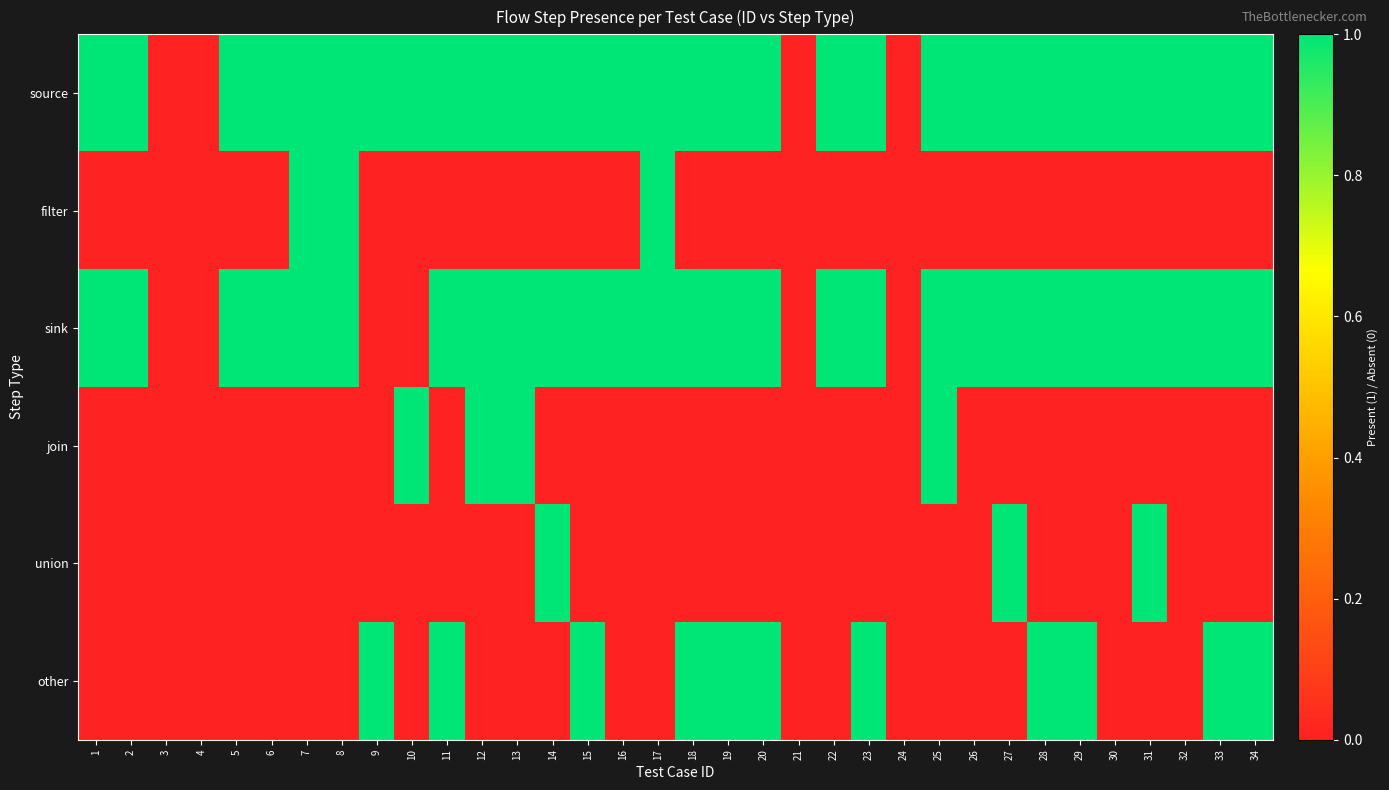

Reading left to right, transcribe all the data shown in this chart.

source: 1=1	2=1	3=0	4=0	5=1	6=1	7=1	8=1	9=1	10=1	11=1	12=1	13=1	14=1	15=1	16=1	17=1	18=1	19=1	20=1	21=0	22=1	23=1	24=0	25=1	26=1	27=1	28=1	29=1	30=1	31=1	32=1	33=1	34=1
filter: 1=0	2=0	3=0	4=0	5=0	6=0	7=1	8=1	9=0	10=0	11=0	12=0	13=0	14=0	15=0	16=0	17=1	18=0	19=0	20=0	21=0	22=0	23=0	24=0	25=0	26=0	27=0	28=0	29=0	30=0	31=0	32=0	33=0	34=0
sink: 1=1	2=1	3=0	4=0	5=1	6=1	7=1	8=1	9=0	10=0	11=1	12=1	13=1	14=1	15=1	16=1	17=1	18=1	19=1	20=1	21=0	22=1	23=1	24=0	25=1	26=1	27=1	28=1	29=1	30=1	31=1	32=1	33=1	34=1
join: 1=0	2=0	3=0	4=0	5=0	6=0	7=0	8=0	9=0	10=1	11=0	12=1	13=1	14=0	15=0	16=0	17=0	18=0	19=0	20=0	21=0	22=0	23=0	24=0	25=1	26=0	27=0	28=0	29=0	30=0	31=0	32=0	33=0	34=0
union: 1=0	2=0	3=0	4=0	5=0	6=0	7=0	8=0	9=0	10=0	11=0	12=0	13=0	14=1	15=0	16=0	17=0	18=0	19=0	20=0	21=0	22=0	23=0	24=0	25=0	26=0	27=1	28=0	29=0	30=0	31=1	32=0	33=0	34=0
other: 1=0	2=0	3=0	4=0	5=0	6=0	7=0	8=0	9=1	10=0	11=1	12=0	13=0	14=0	15=1	16=0	17=0	18=1	19=1	20=1	21=0	22=0	23=1	24=0	25=0	26=0	27=0	28=1	29=1	30=0	31=0	32=0	33=1	34=1